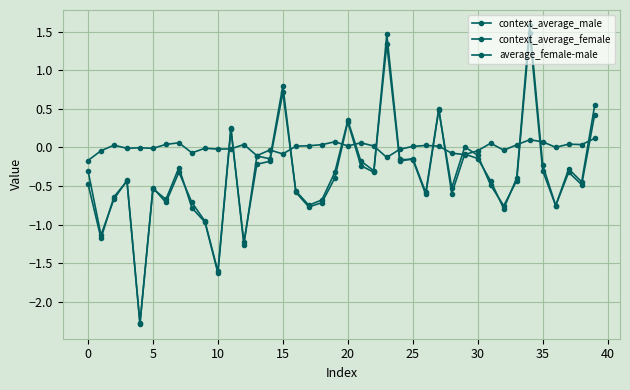

Does the chart have visible grid lines?

Yes